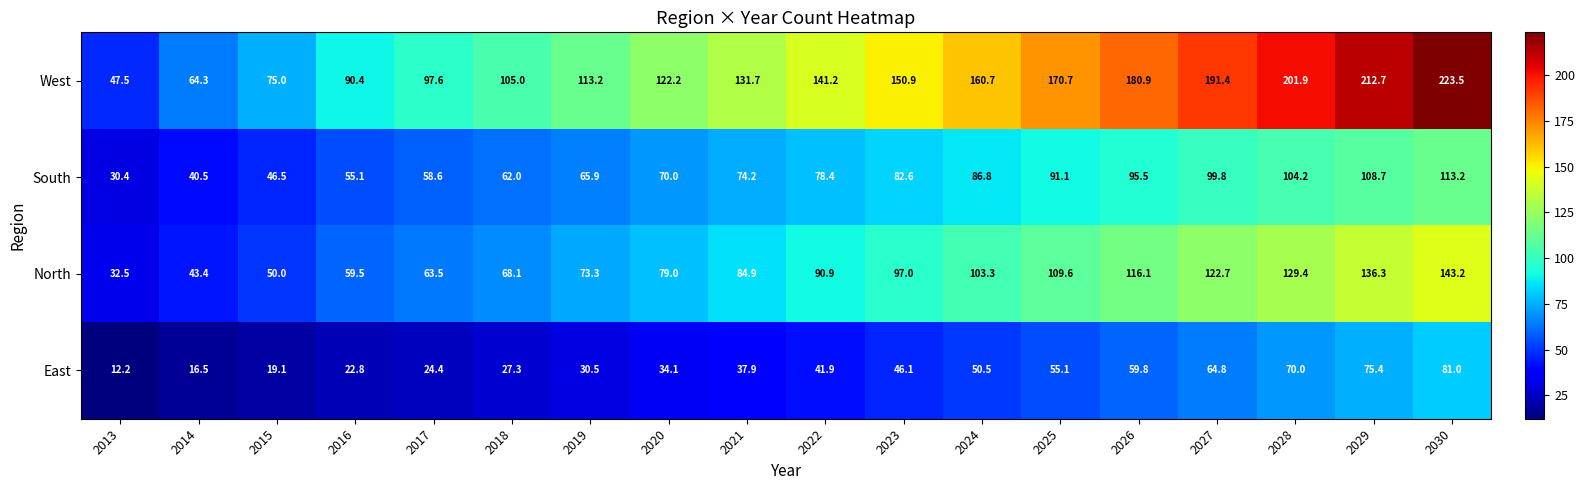

Rank the categories by South value from lowest to highest.

2013, 2014, 2015, 2016, 2017, 2018, 2019, 2020, 2021, 2022, 2023, 2024, 2025, 2026, 2027, 2028, 2029, 2030